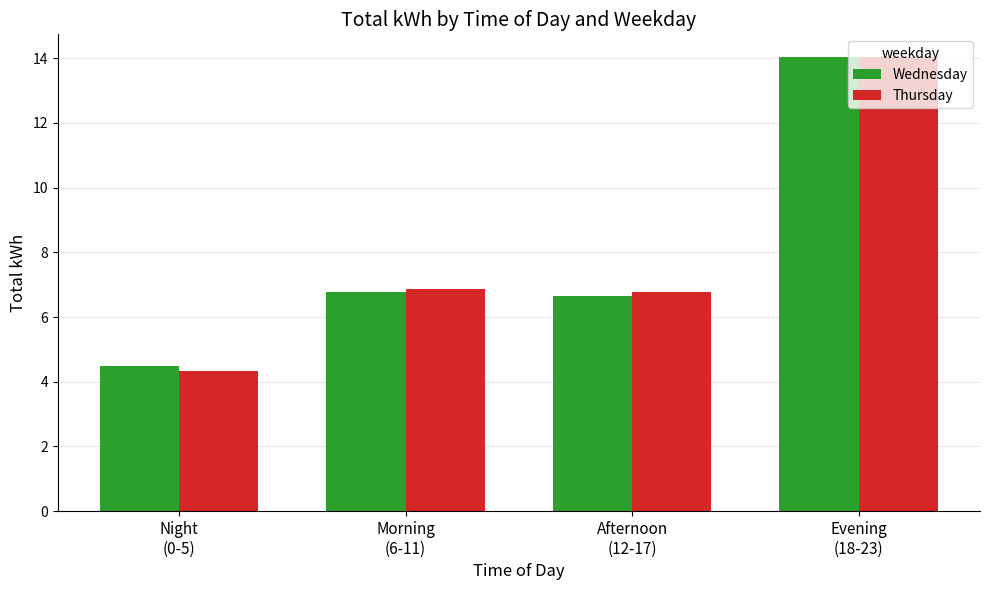

Is it true that Thursday equals 6.2 at Night
(0-5)?

False